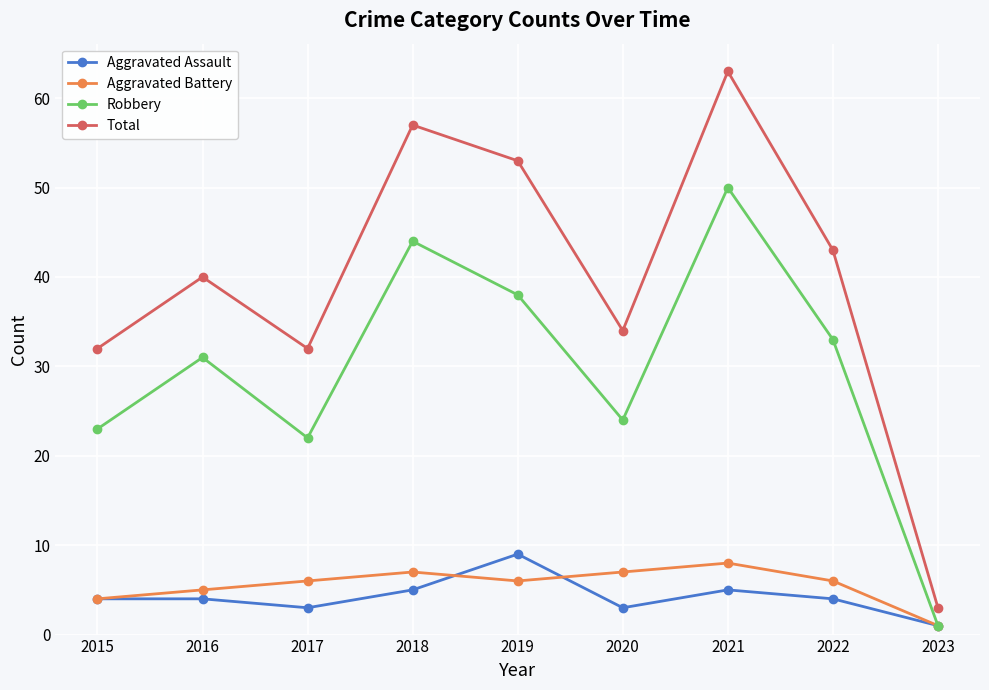

What is the value of the Total point at the 7th from the left?

63